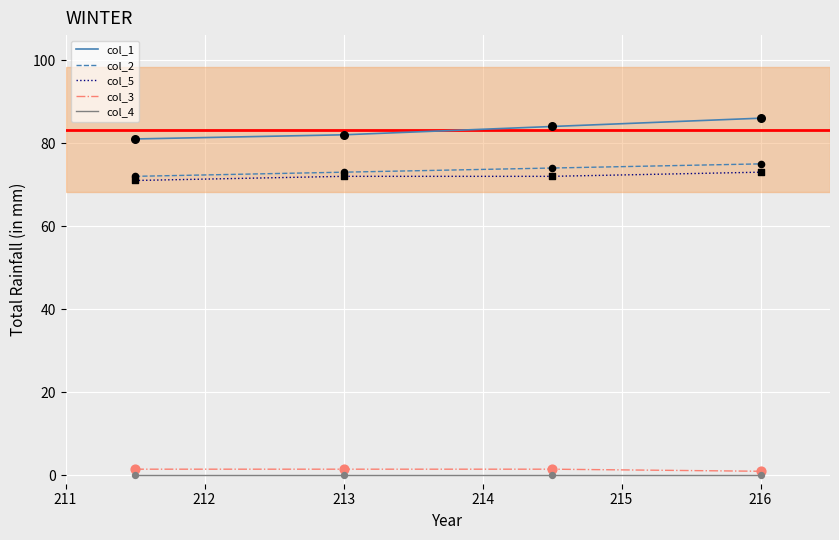

At how many categories does at least one series exceed 15?

4